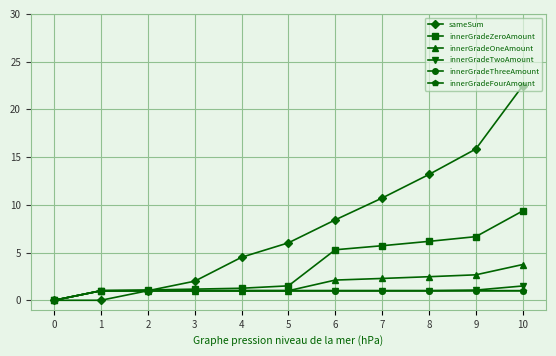

What is the highest value of the innerGradeZeroAmount series?

9.4